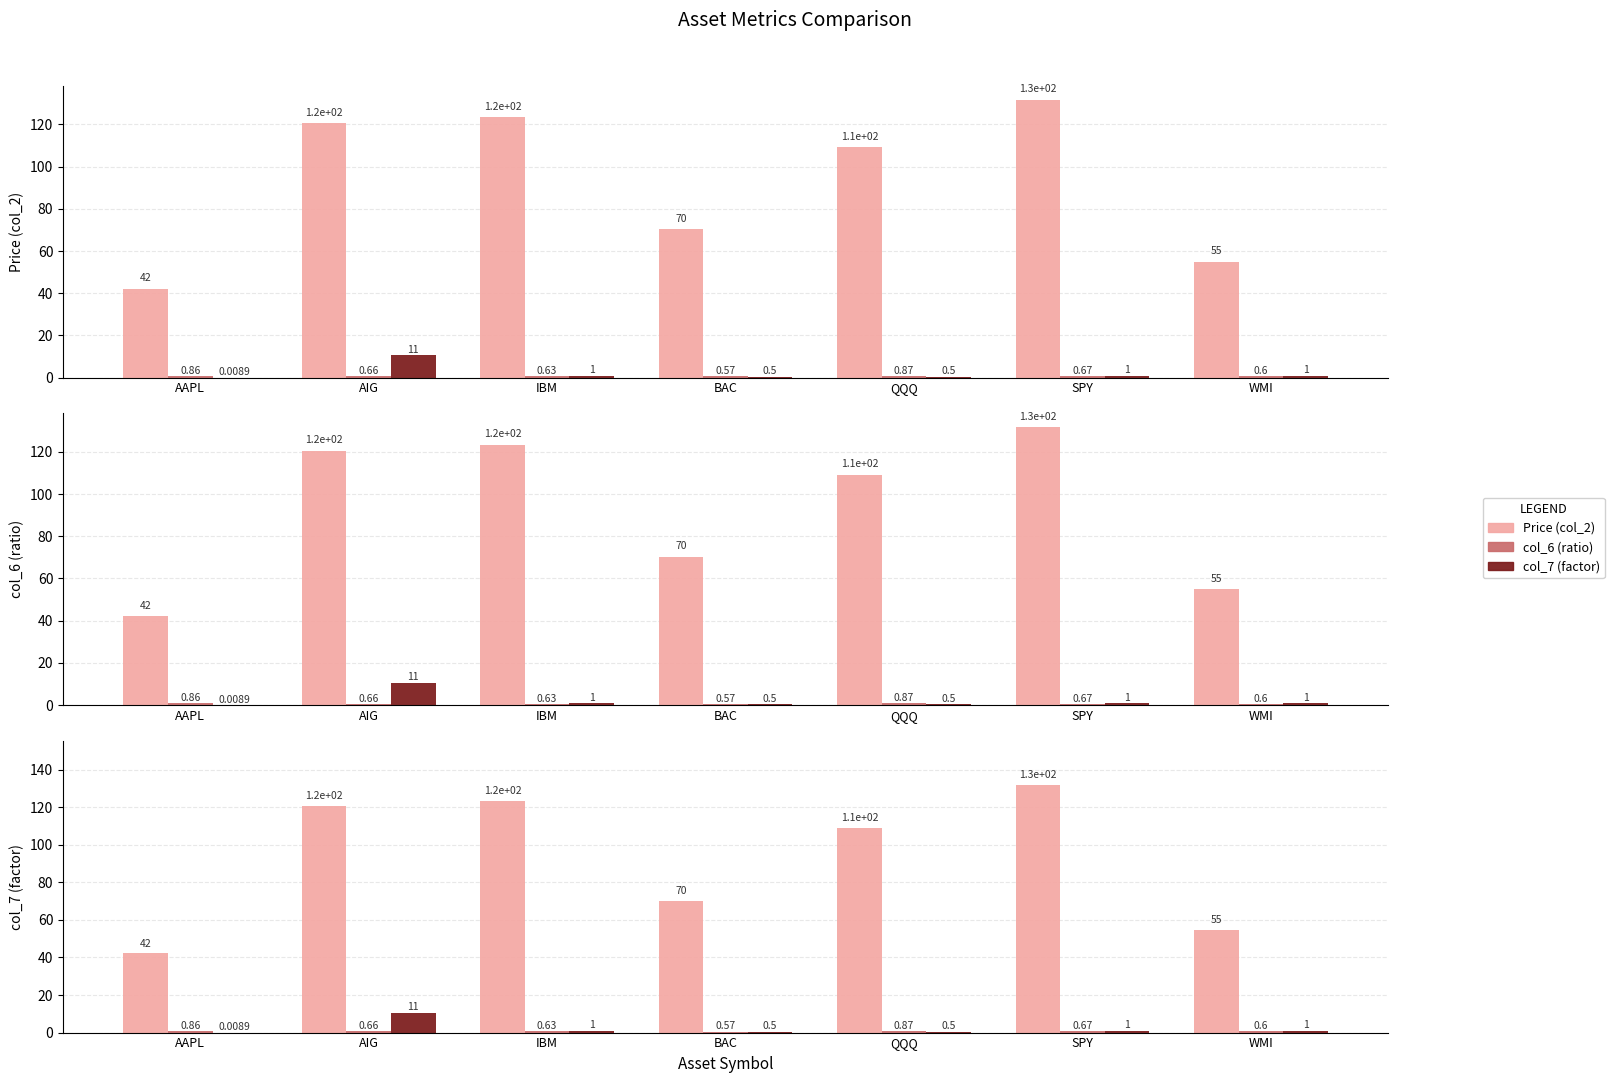

How many series are shown in this chart?

3